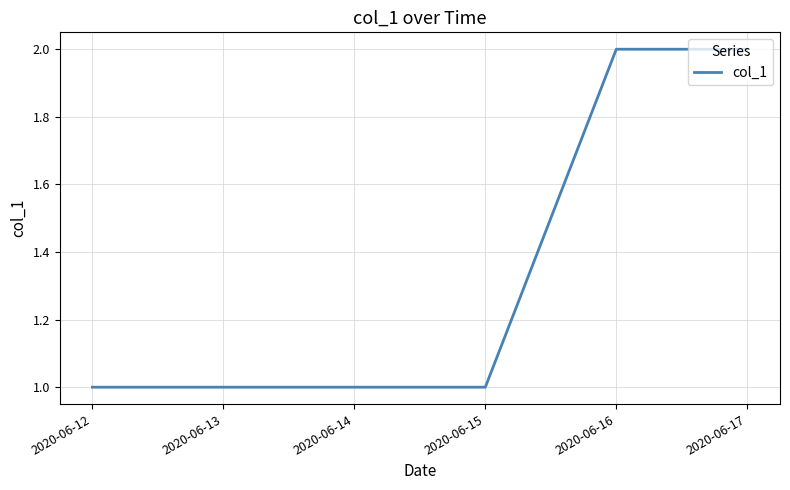

True or false: the data has more than 2 interior local peaks.

False